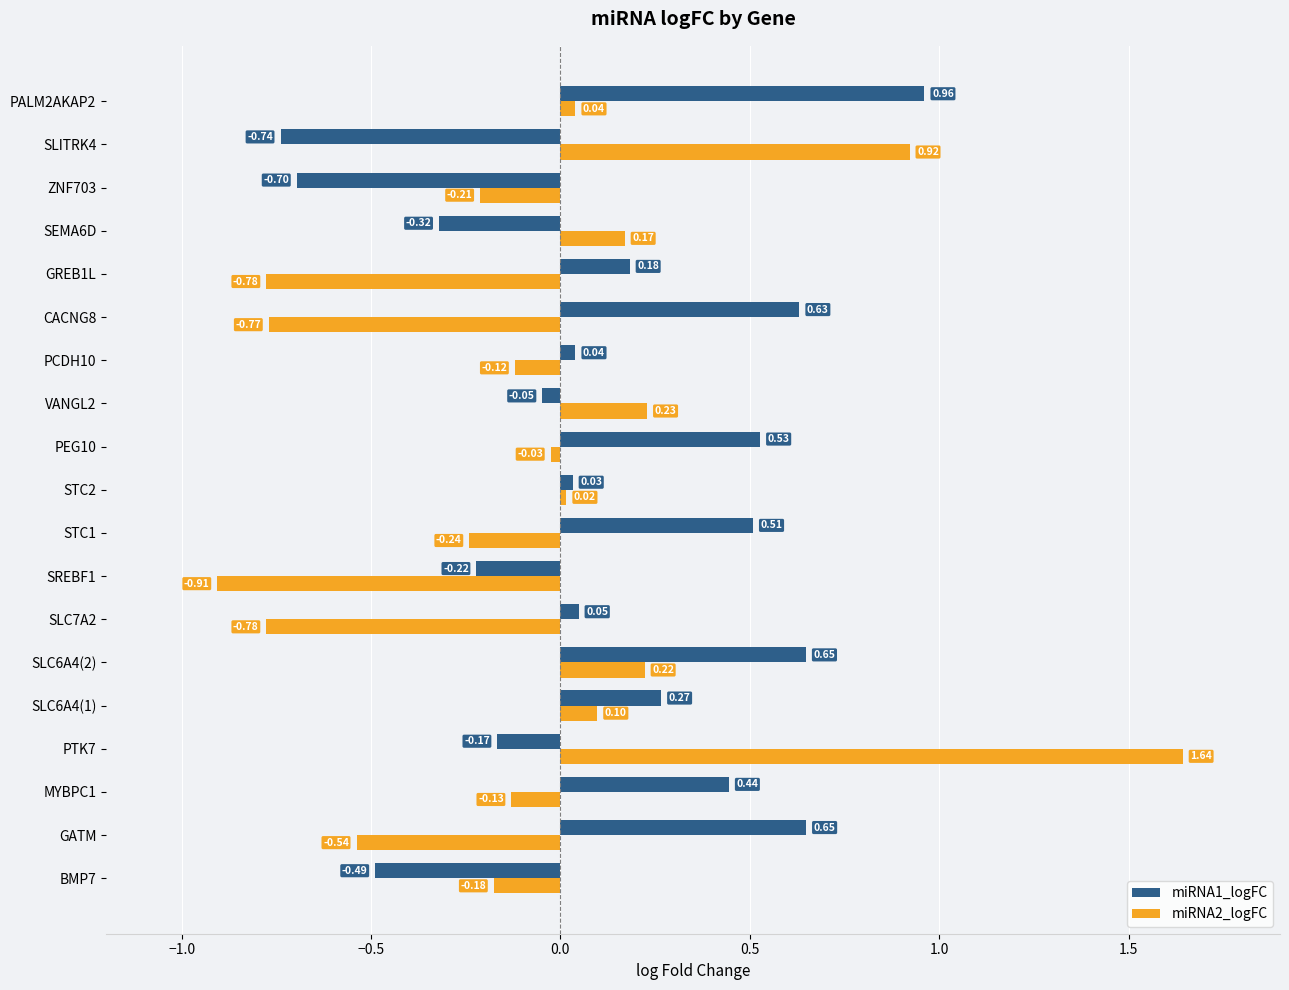

Which series has the largest total across all categories?

miRNA1_logFC